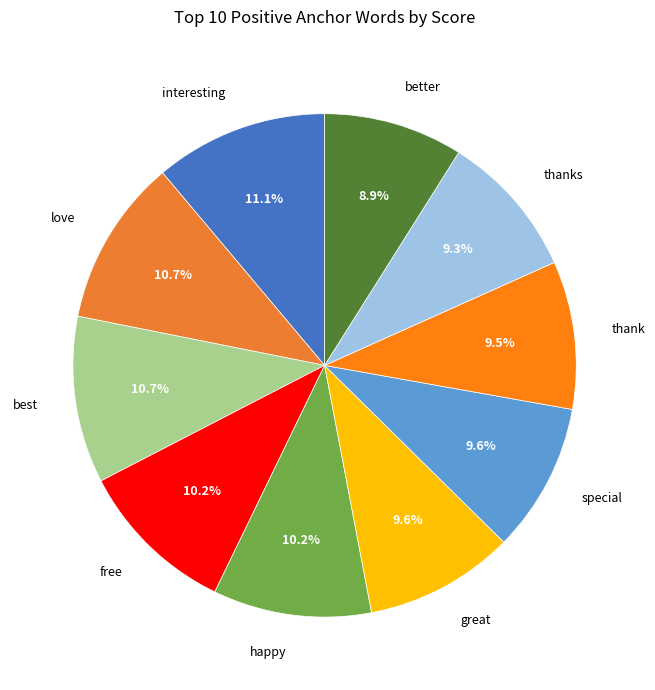

How many slices are in this pie chart?

10